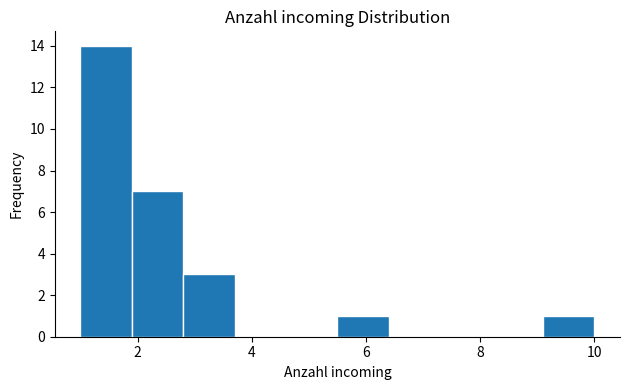

What is the height of the bar covering 1.9 to 2.8 on the x-axis? Neither the bar edges nor the heights are printed on the chart, so give them approximately, as read against the axes.

7